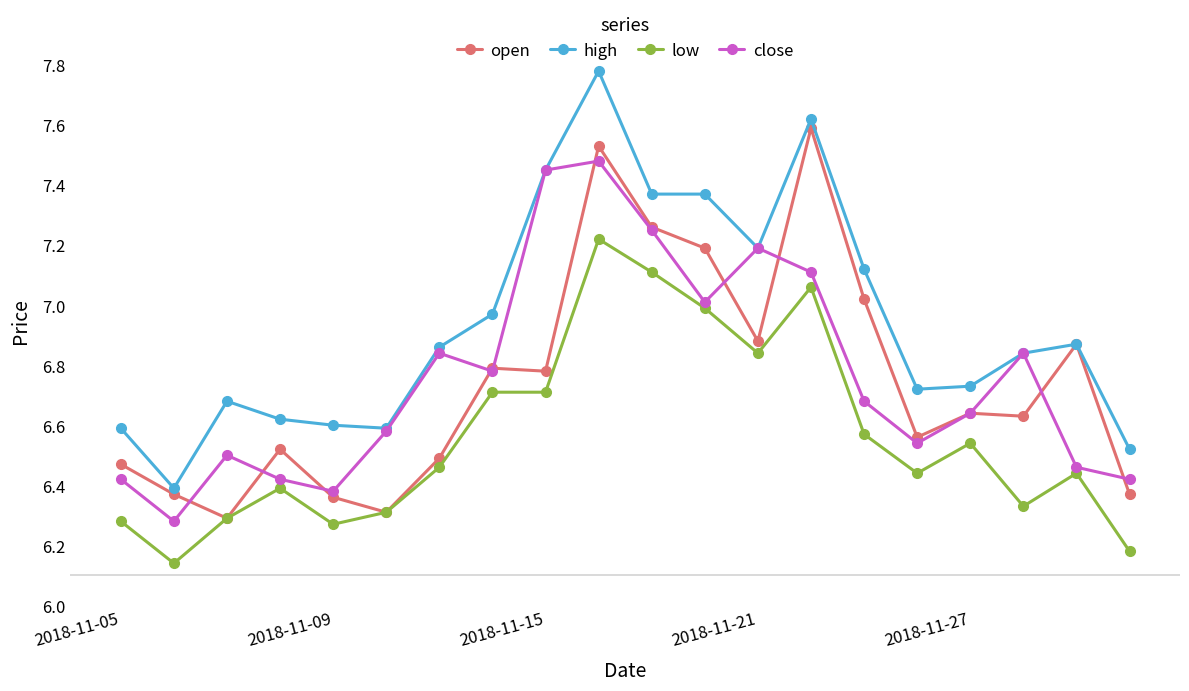

Rank the series by their maximum value, from highest to lowest.

high, open, close, low